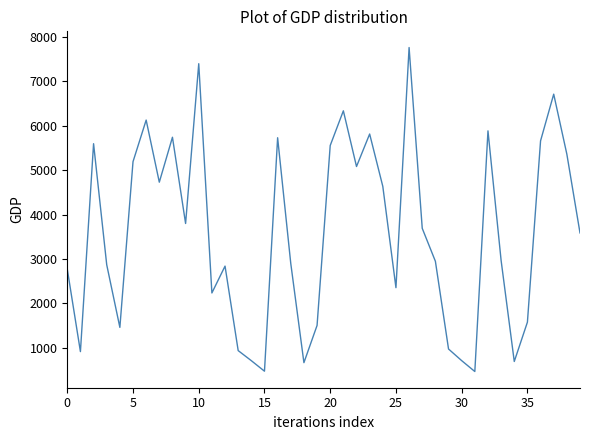

What is the difference between the maximum and minimum values?

7295.6